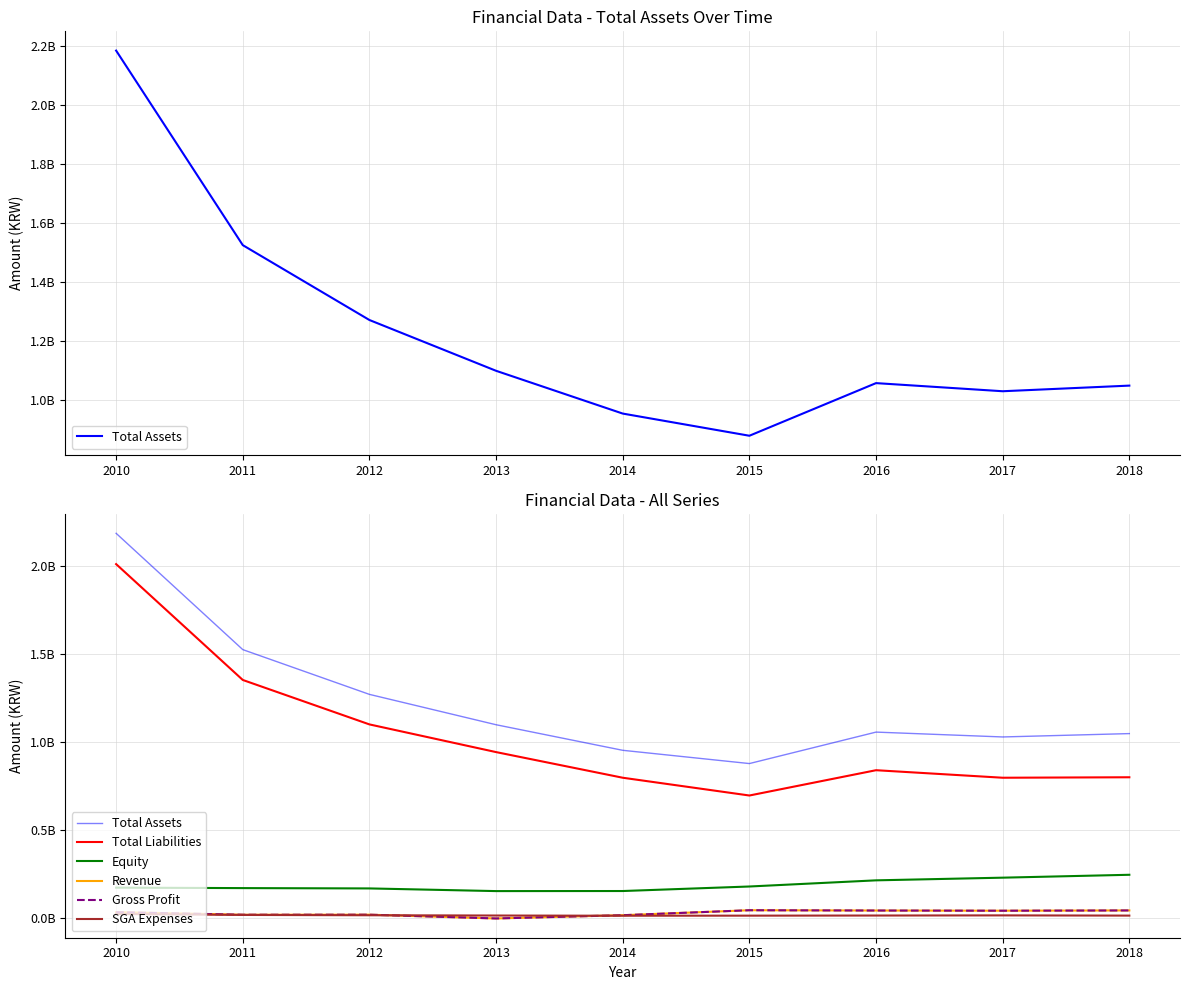

What are all the series names shown in the legend?

Total Assets, Total Liabilities, Equity, Revenue, Gross Profit, SGA Expenses